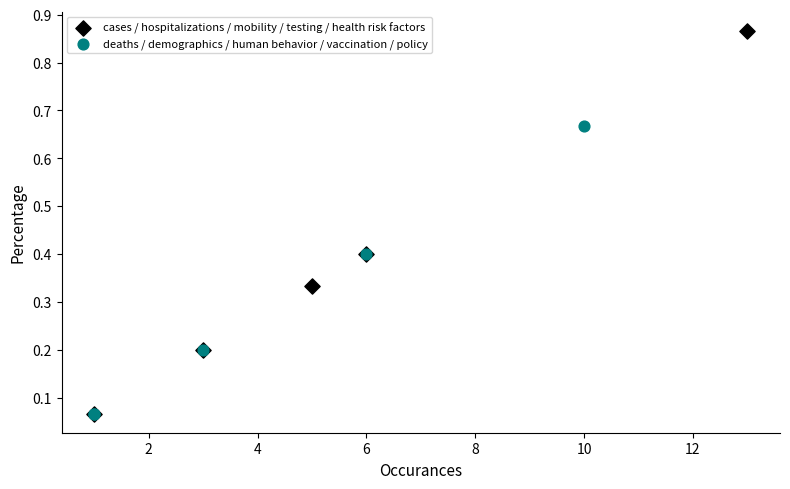

Which series has the largest Y range (max minus min)?

cases / hospitalizations / mobility / testing / health risk factors